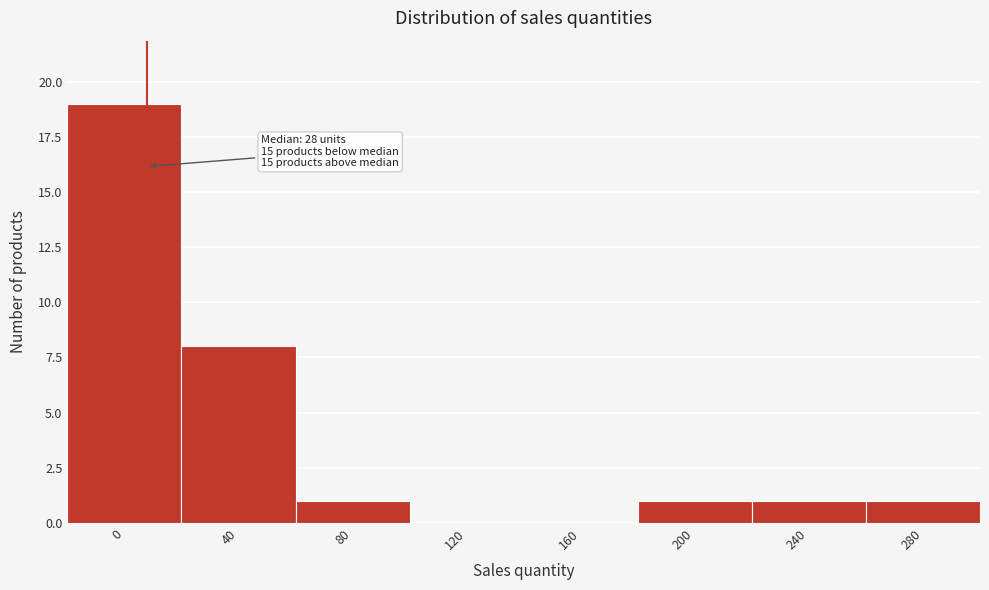

Reading left to right, what are all the values shown in this chart?

0=19	40=8	80=1	120=0	160=0	200=1	240=1	280=1